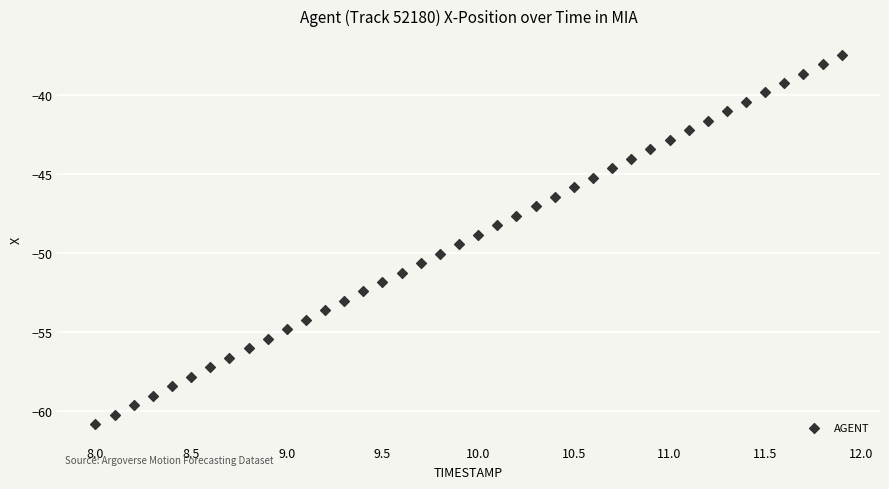

What is the range of X values (max minus min)?

3.9